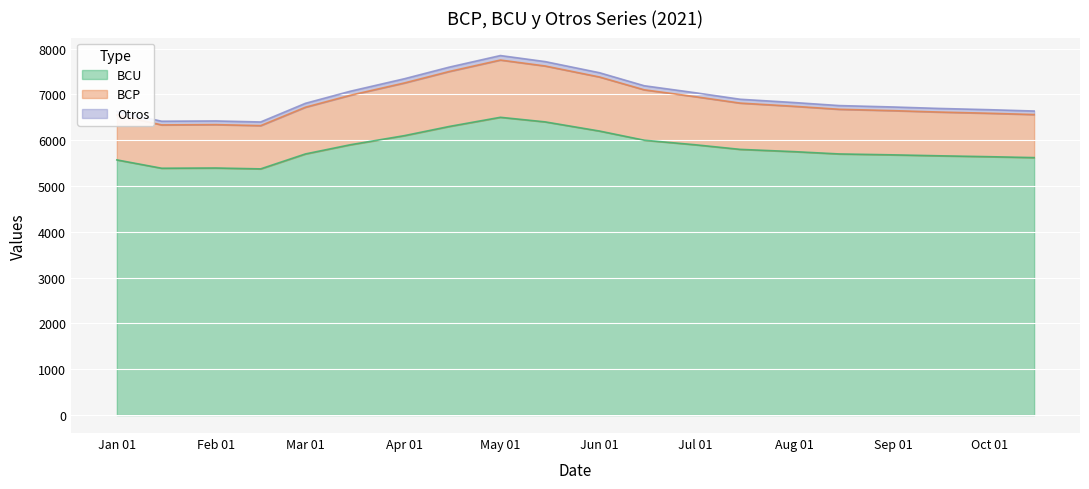

The value of BCU at Jan 01 is 9414. True or false?

False